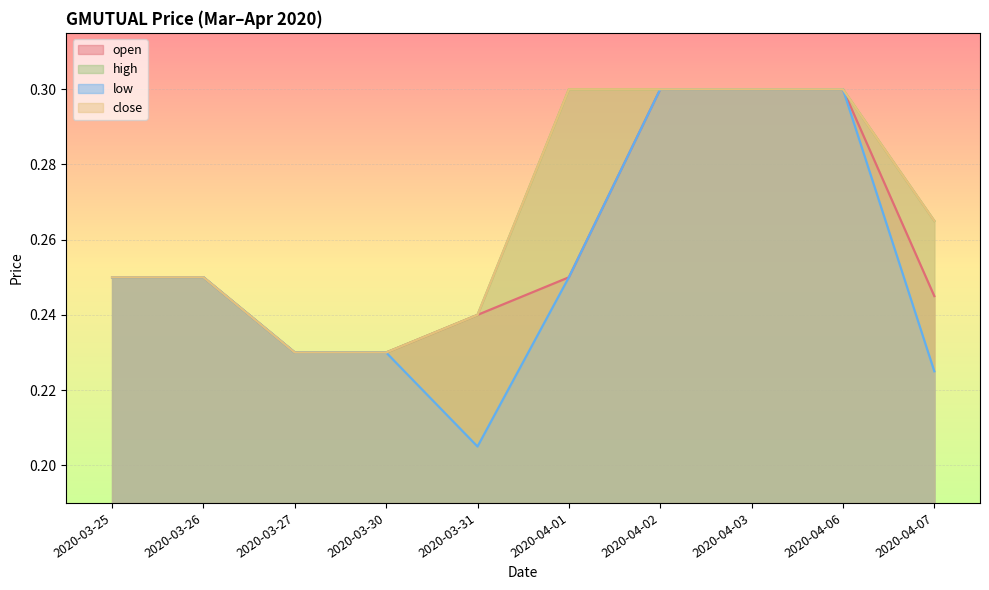

At 2020-03-27, list the series in order from largest to smallest.

open, high, low, close